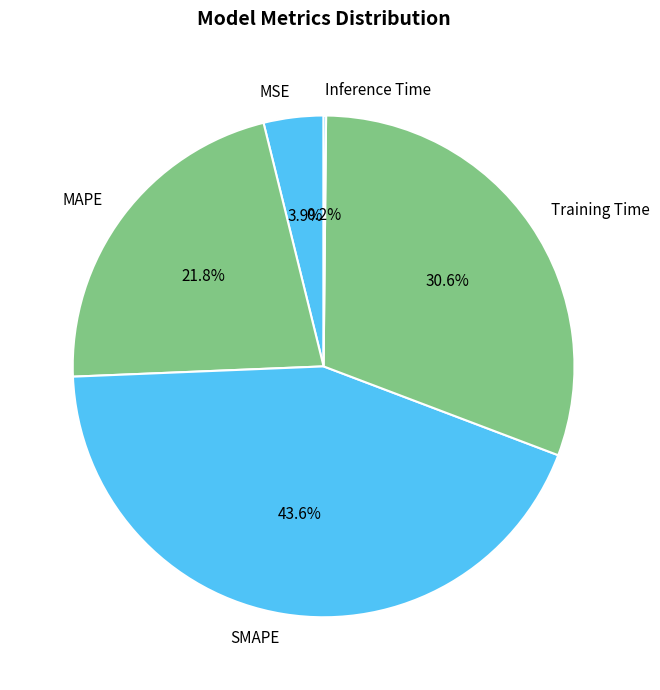

Which category has the biggest portion of the pie?

SMAPE